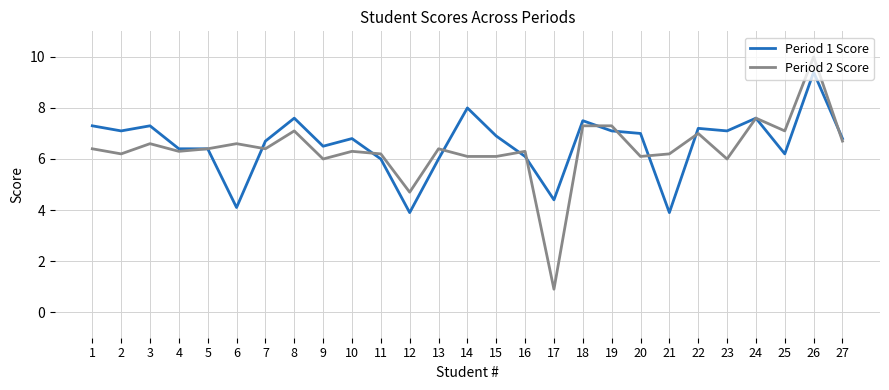

What is the difference between the highest and lowest values at 23?

1.1